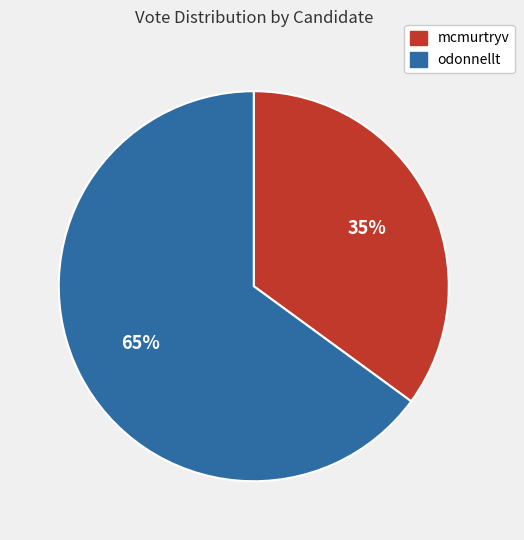

To the nearest percent, what is the difference between the odonnellt and mcmurtryv slice percentages?

30%